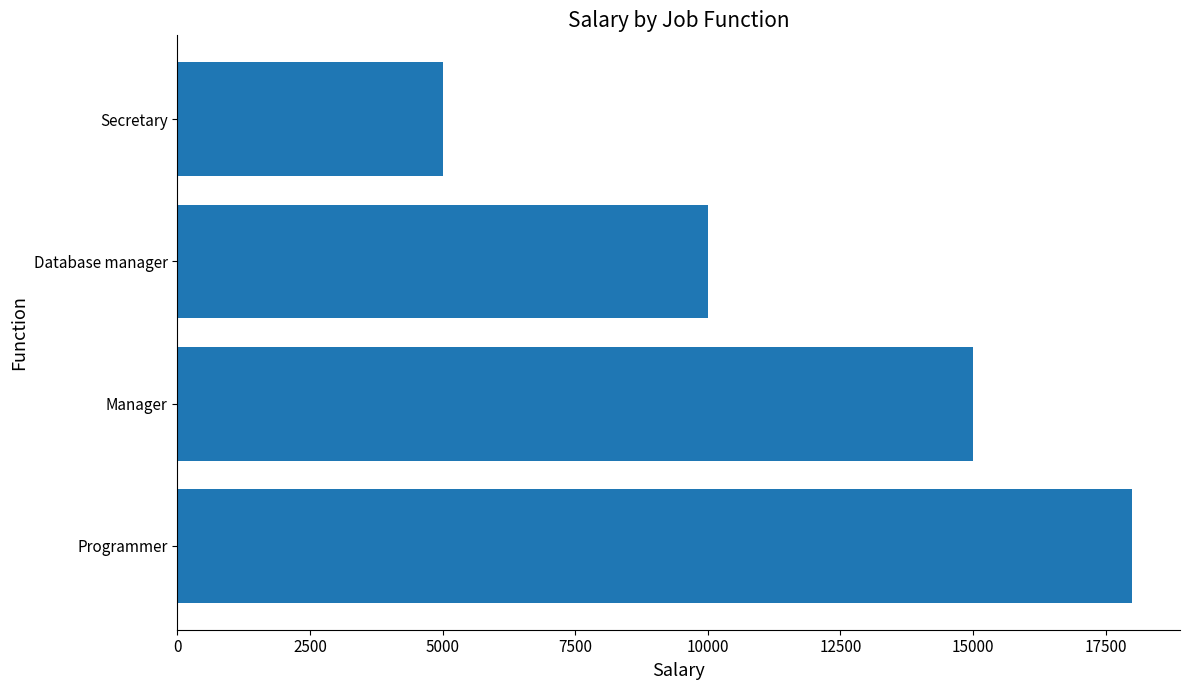

Which has a higher value, Manager or Secretary?

Manager